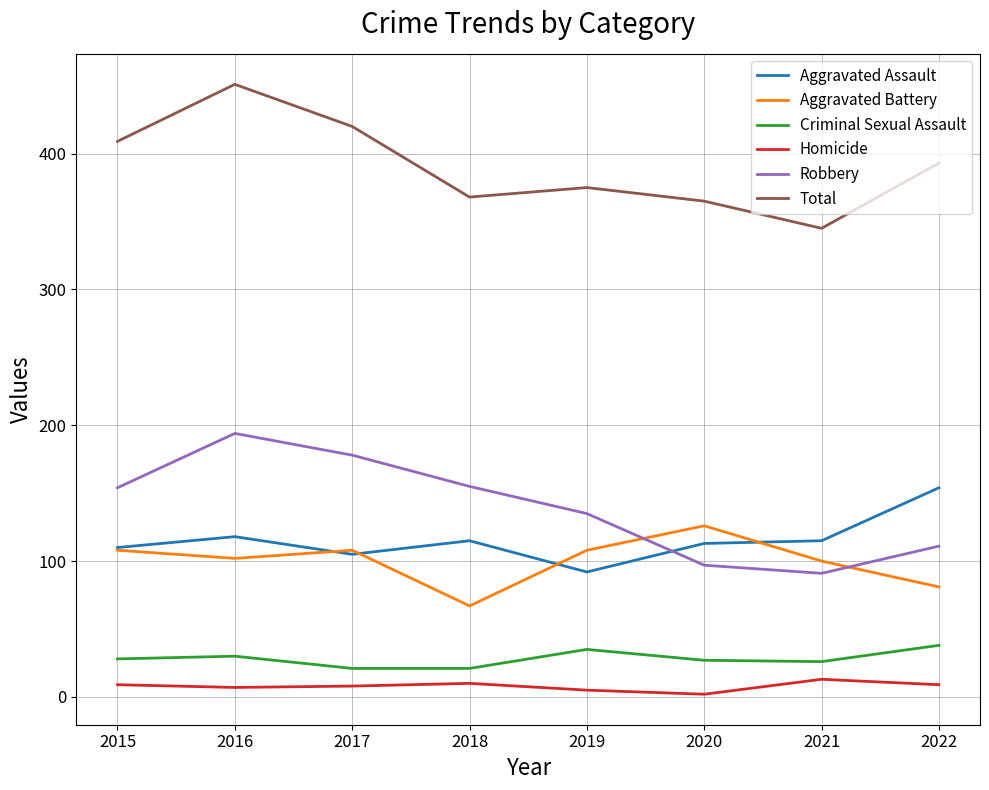

Which series has the widest spread of values?

Total